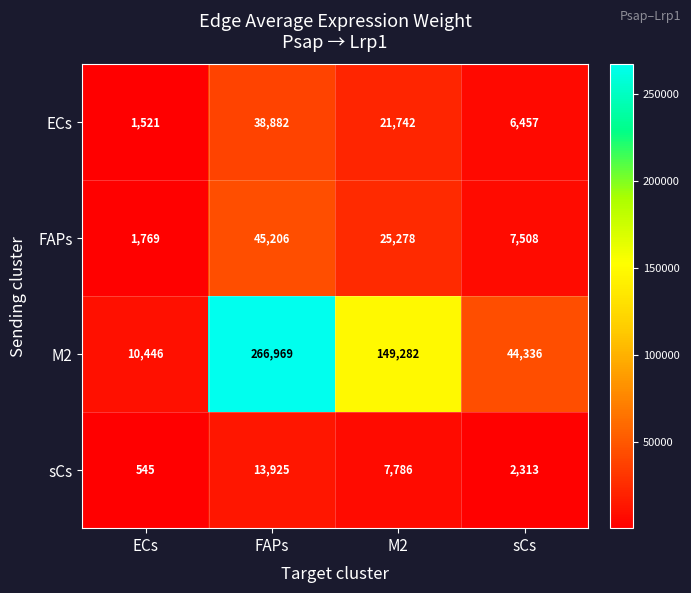

Where is sCs nearest to the value 7235?

M2